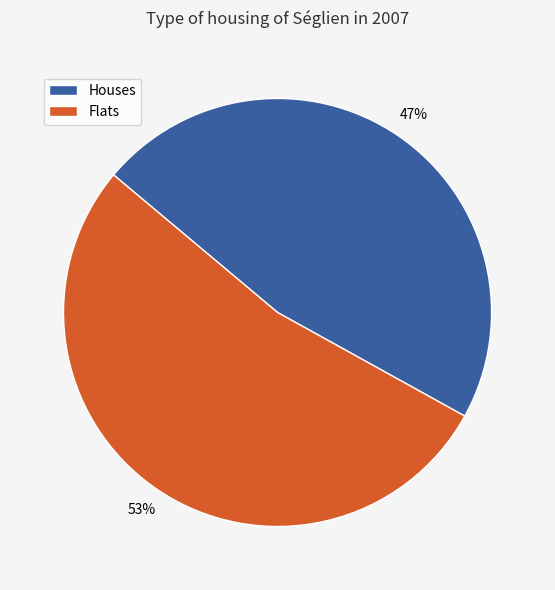

Is there a majority slice in this chart?

Yes